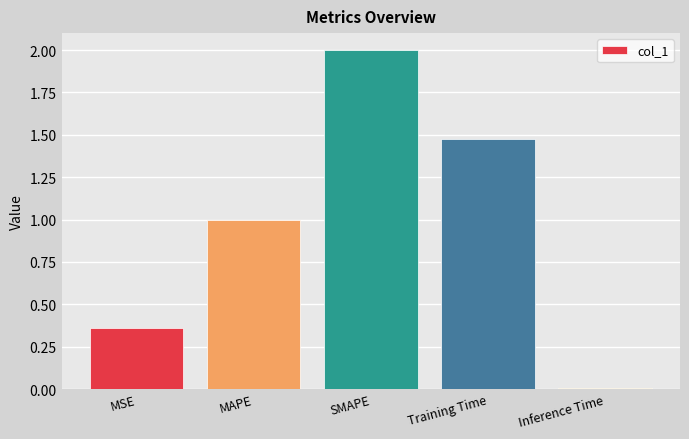

The value at SMAPE is 2.0. True or false?

True